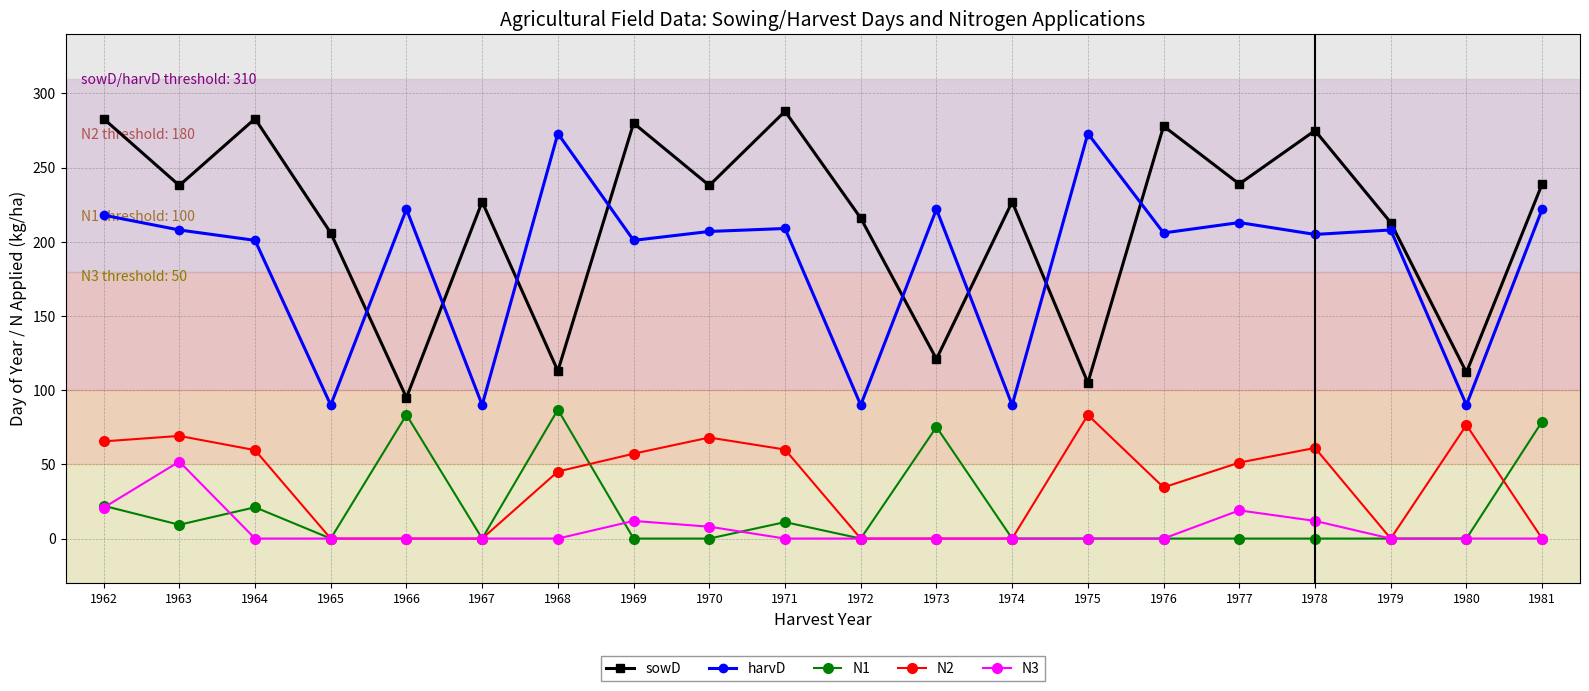

Does the chart have visible grid lines?

Yes